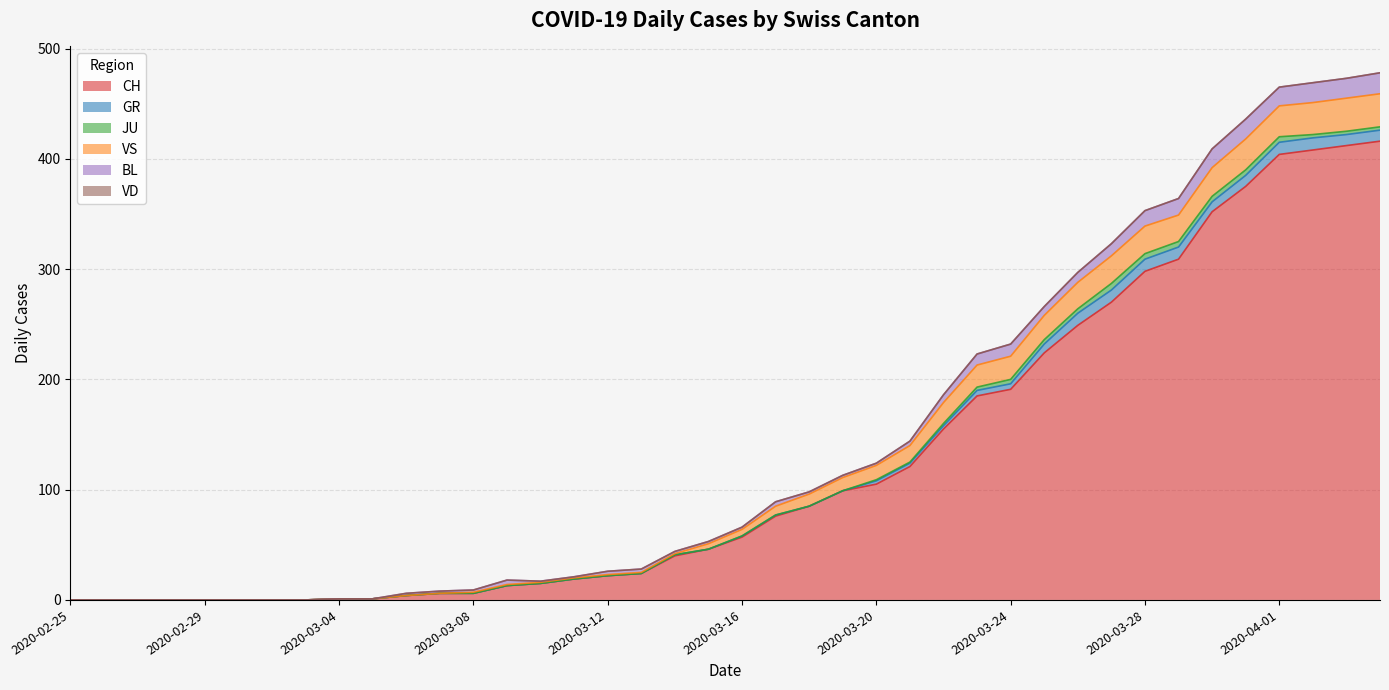

Which category has the lowest value in the BL series?

2020-02-25